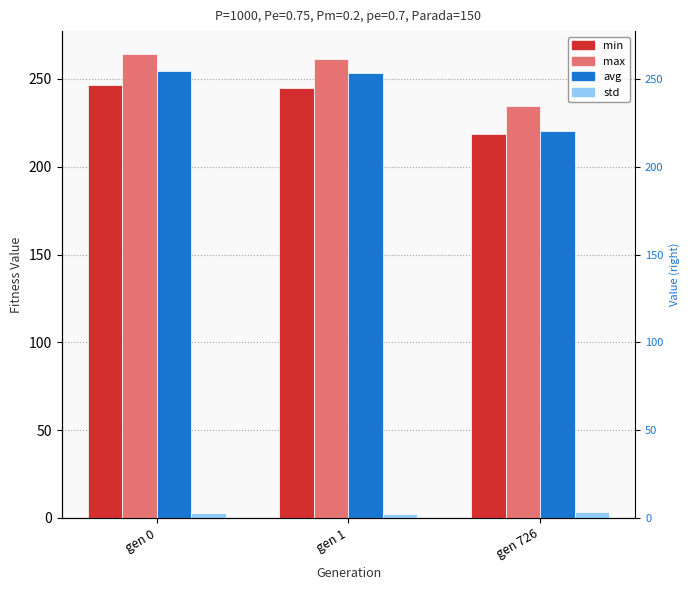

True or false: avg has a value of 403.0 at gen 0.

False